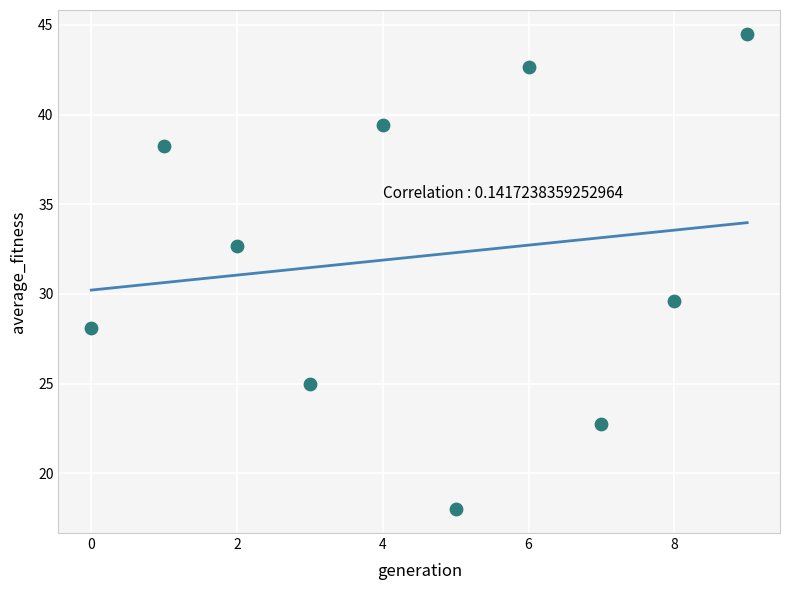

What is the average Y value?

32.1